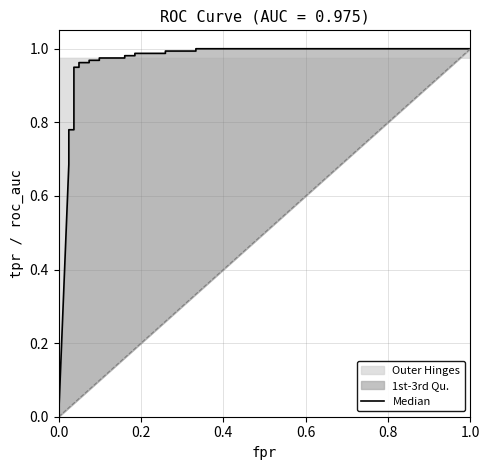

Between 11 and 13, which is larger?

13